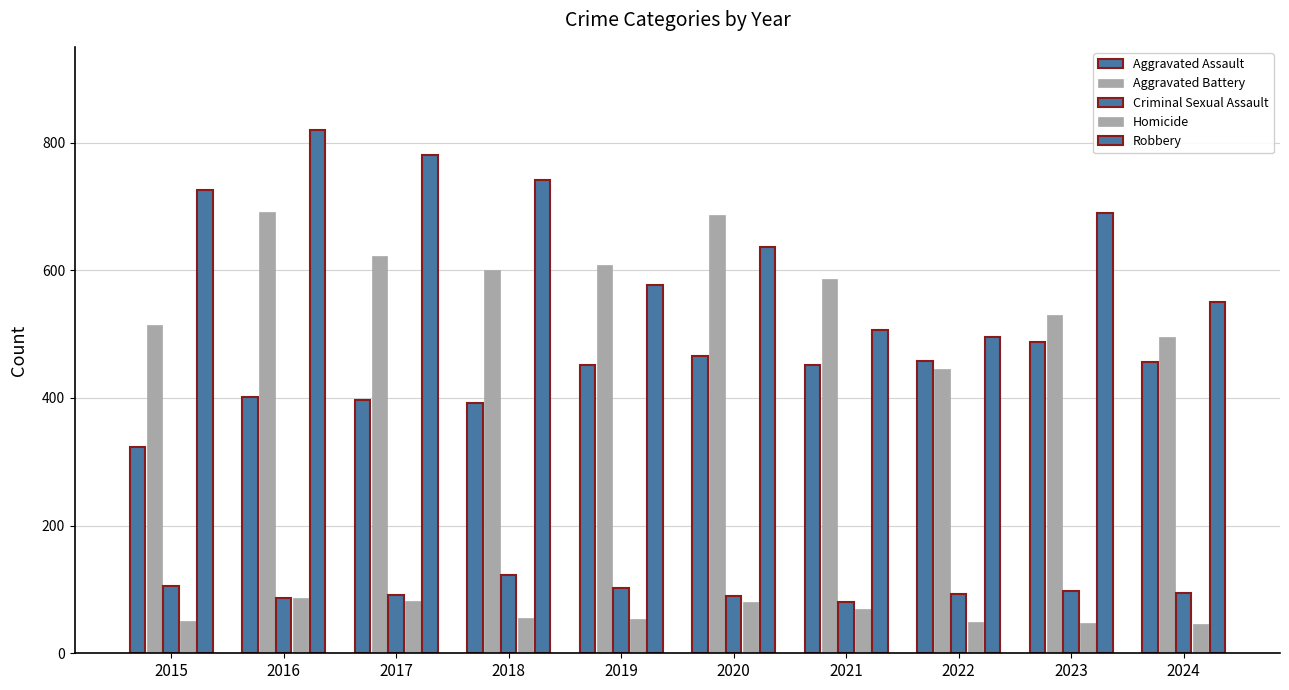

What is the lowest value of the Aggravated Assault series?

323